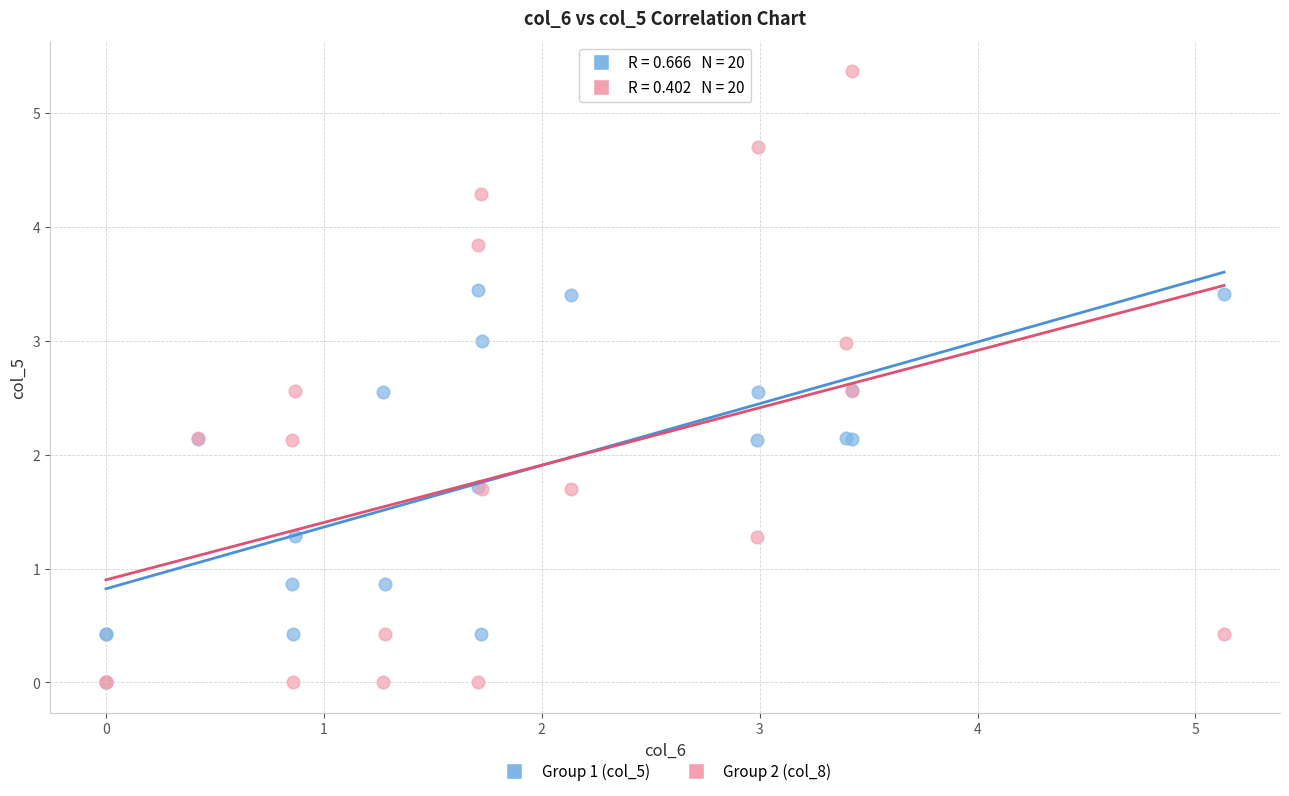

What are all the series names shown in the legend?

Group 1 (col_5), Group 2 (col_8)